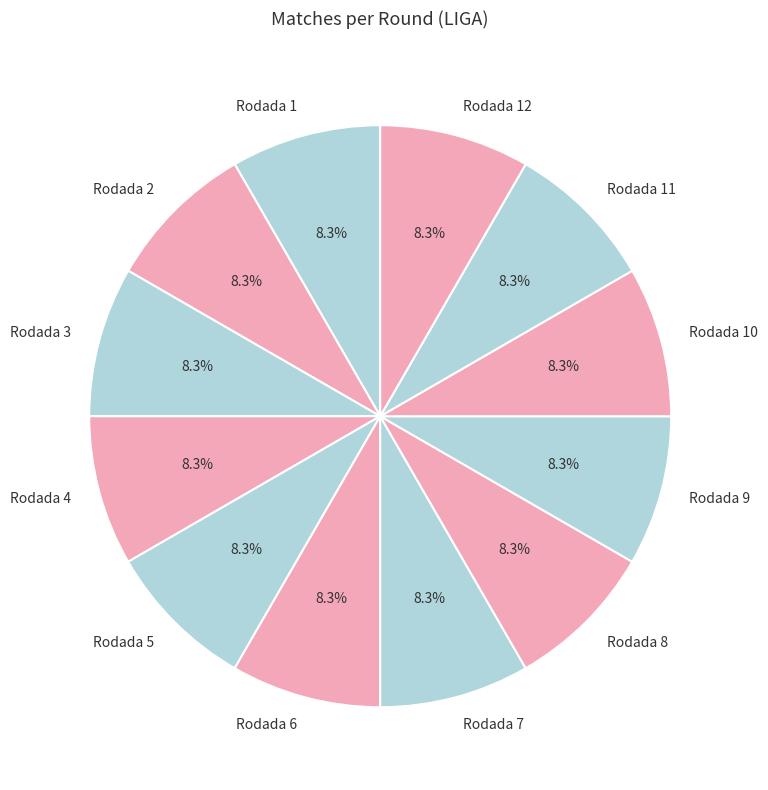

Is there a majority slice in this chart?

No